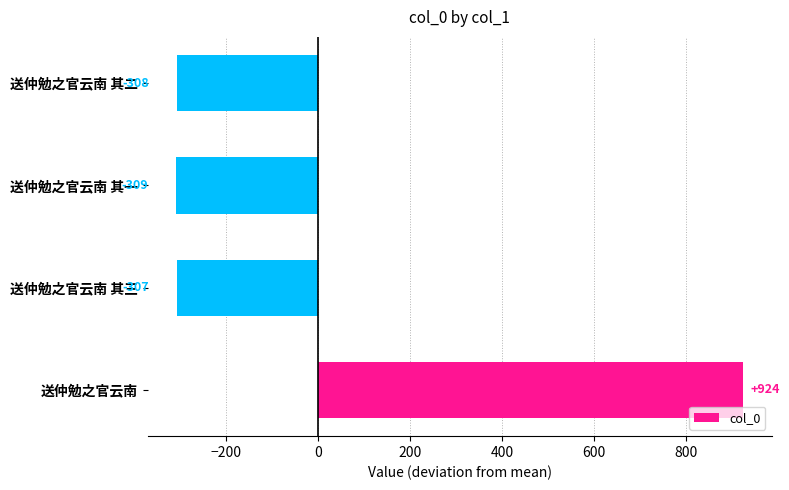

Count the number of values greater than -307.

1